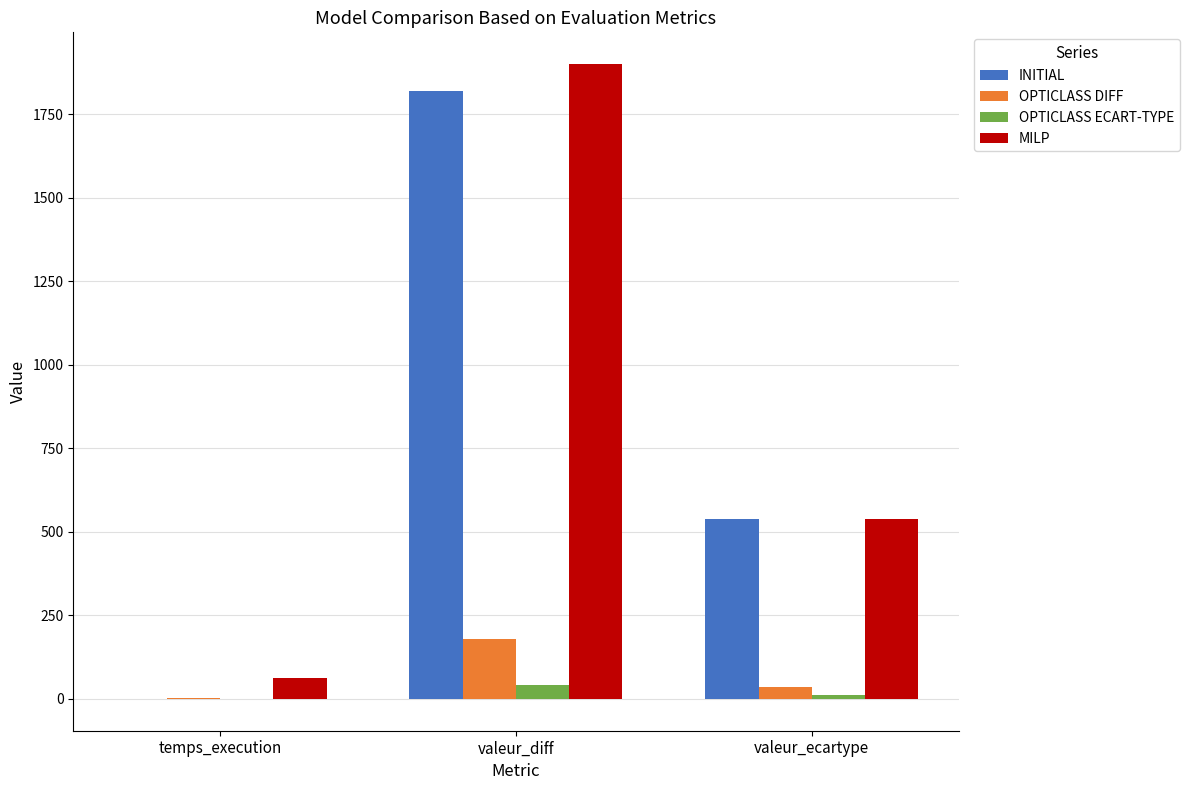

What is the greatest value displayed?

1900.0